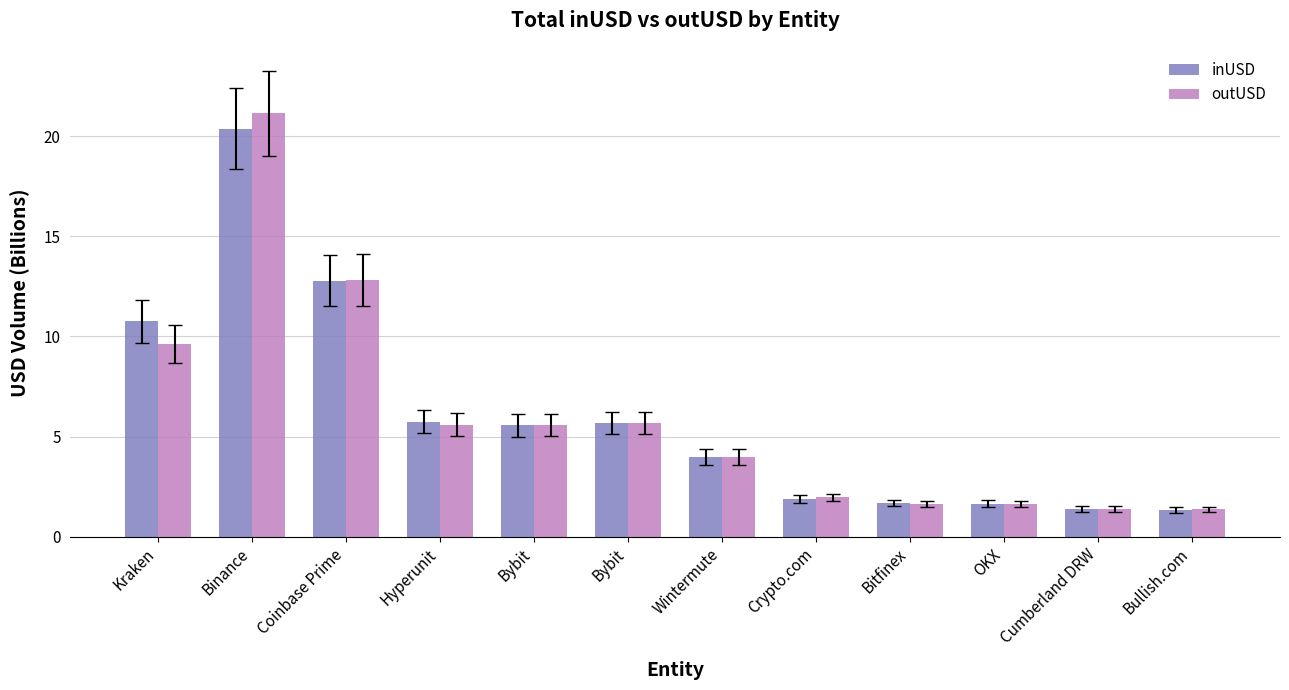

The value of inUSD at Bitfinex is 1.7. True or false?

True